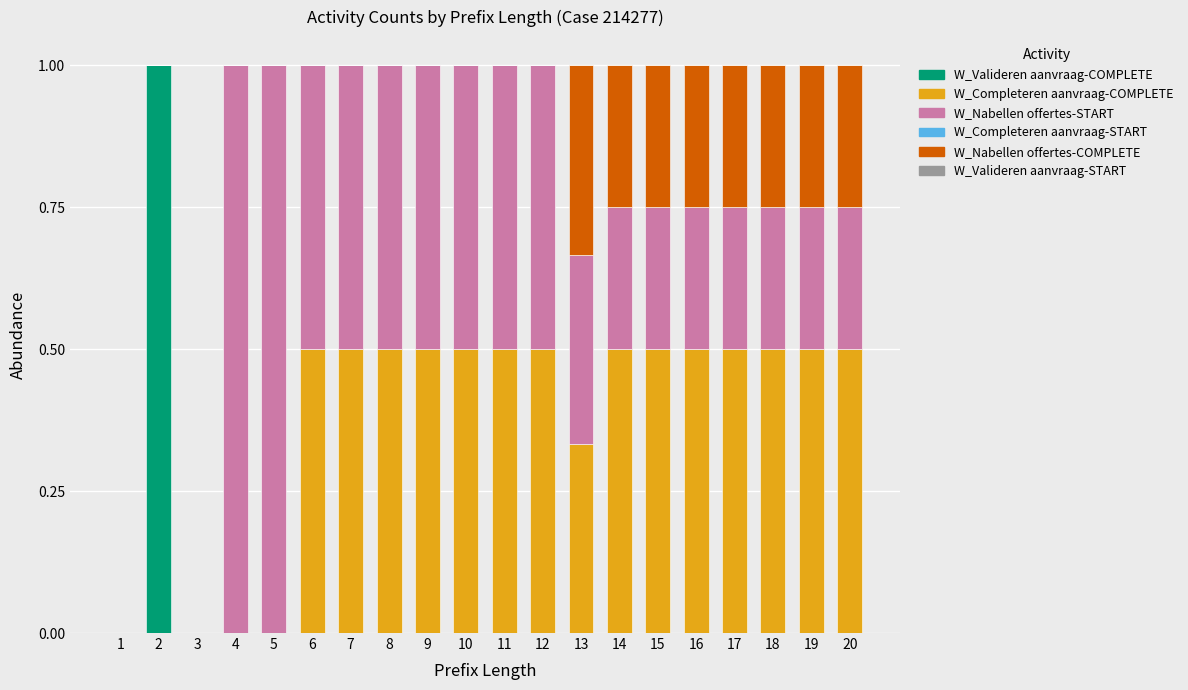

How many distinct data groups are displayed?

4